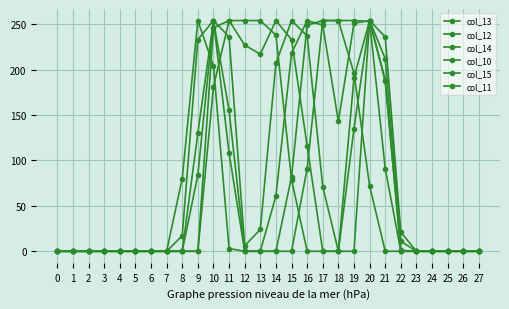

Reading left to right, transcribe all the data shown in this chart.

col_13: 0	0	0	0	0	0	0	0	0	130	254	155	0	0	61	218	254	249	143	251	254	187	0	0	0	0	0	0
col_12: 0	0	0	0	0	0	0	0	0	84	254	236	6	24	207	254	237	71	0	191	254	189	1	0	0	0	0	0
col_14: 0	0	0	0	0	0	0	0	17	233	254	108	0	0	0	82	249	254	254	254	253	91	0	0	0	0	0	0
col_10: 0	0	0	0	0	0	0	0	0	0	181	254	254	254	238	79	0	0	0	135	254	212	11	0	0	0	0	0
col_15: 0	0	0	0	0	0	0	0	80	254	204	3	0	0	0	0	91	254	254	196	72	0	0	0	0	0	0	0
col_11: 0	0	0	0	0	0	0	0	0	0	246	254	227	217	254	233	116	0	0	0	254	236	21	0	0	0	0	0